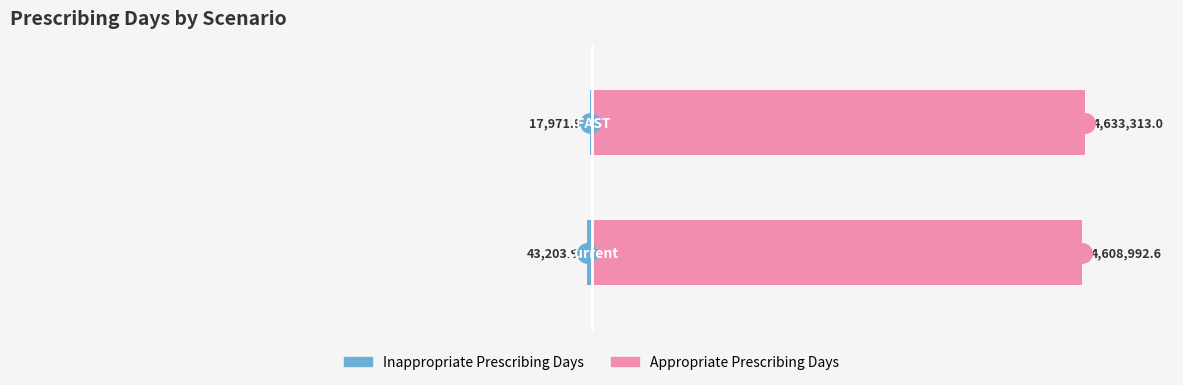

Does the chart contain any negative values?

Yes